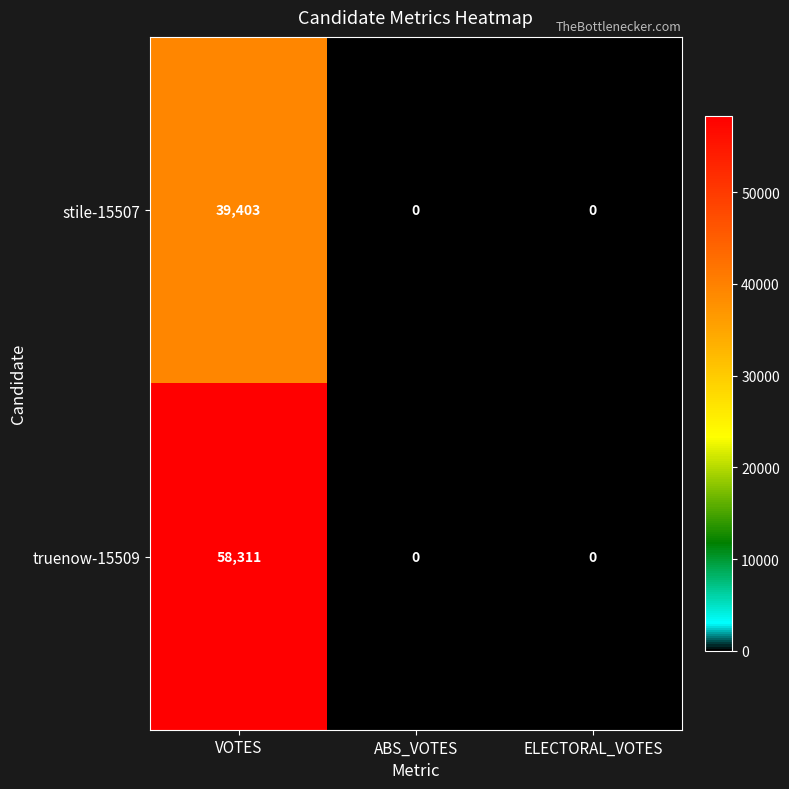

What is the difference between the maximum and second lowest values in the truenow-15509 series?

58311